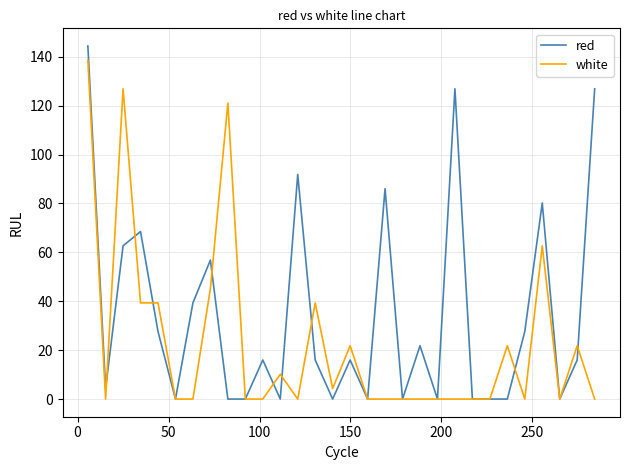

True or false: white has more than 2 interior local peaks.

True